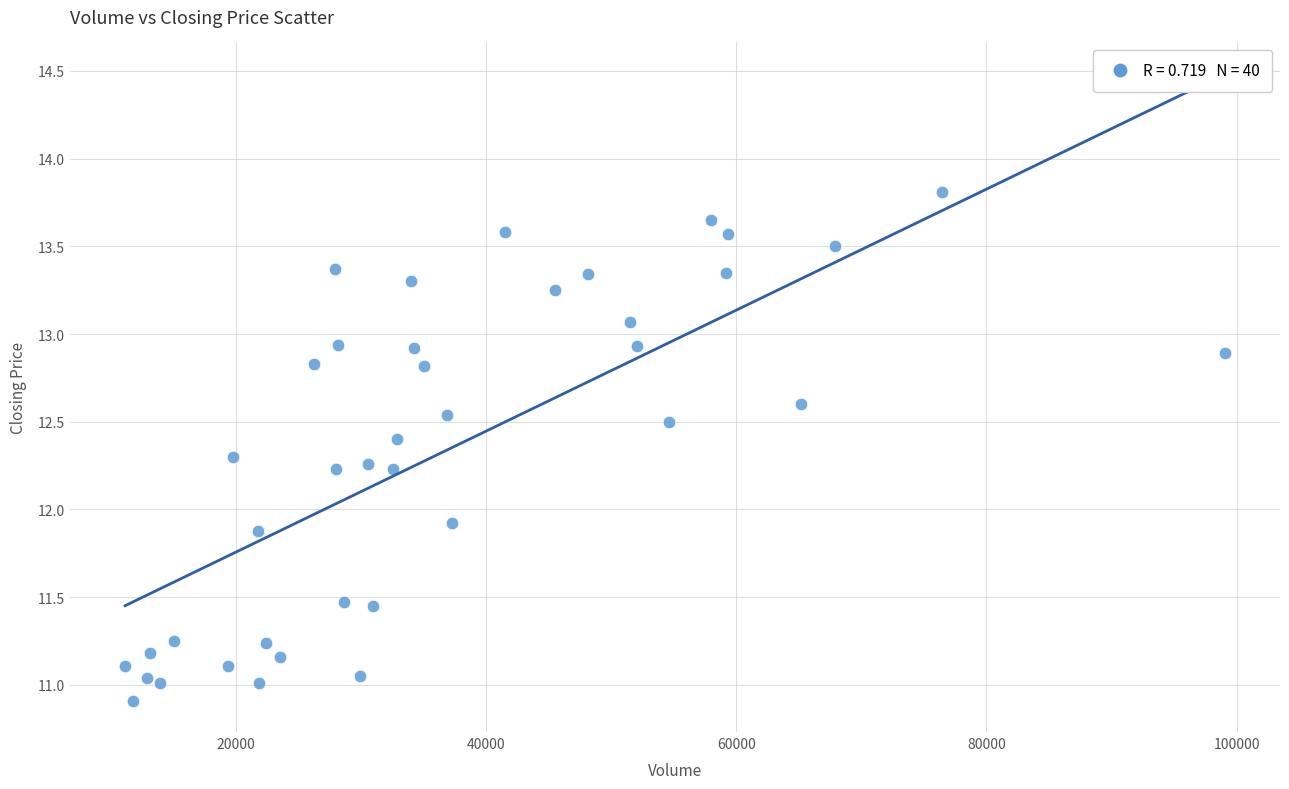

What is the range of X values (max minus min)?

87957.0